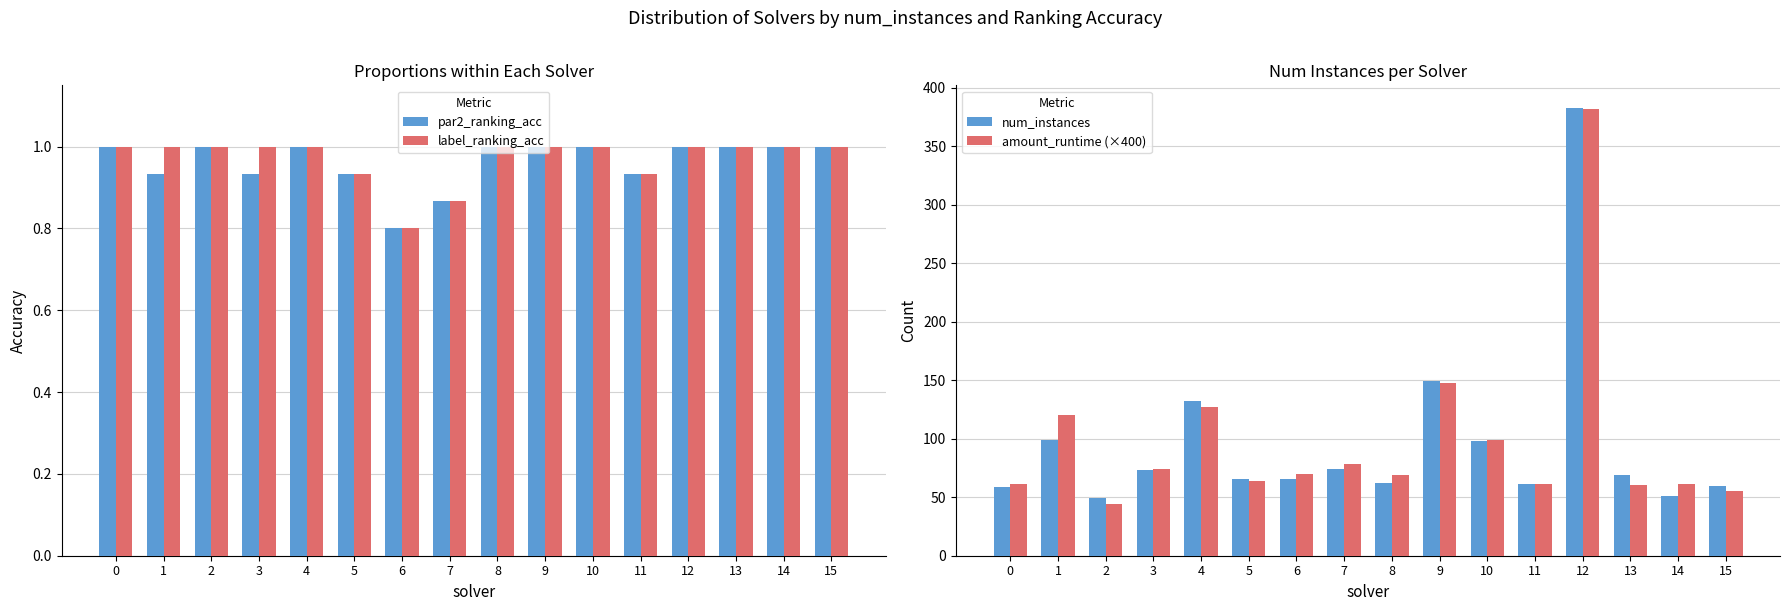

The num_instances series shows 149.0 at 9. True or false?

True